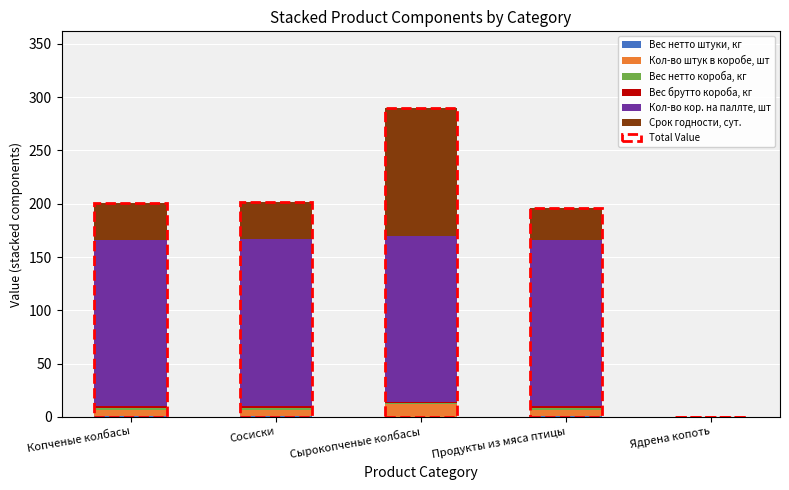

At which category is the sum across all series the highest?

Сырокопченые колбасы